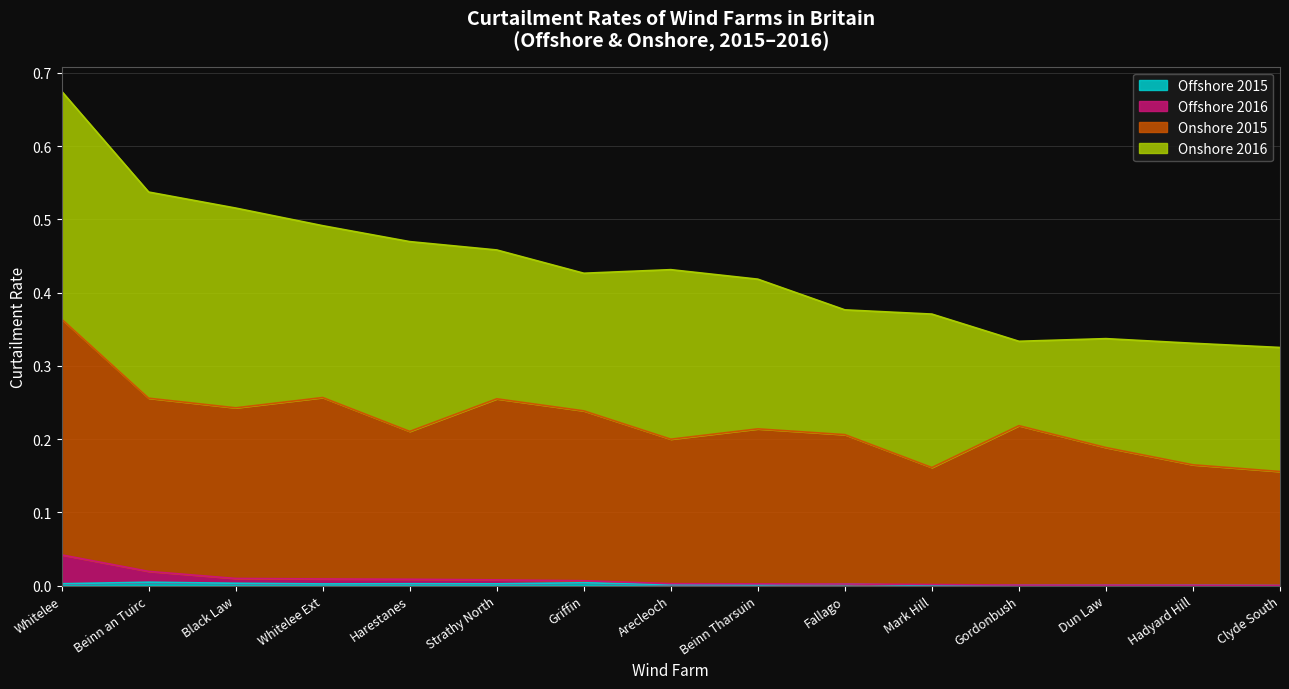

What is the value of the Onshore 2015 point at the 3rd from the left?

0.2